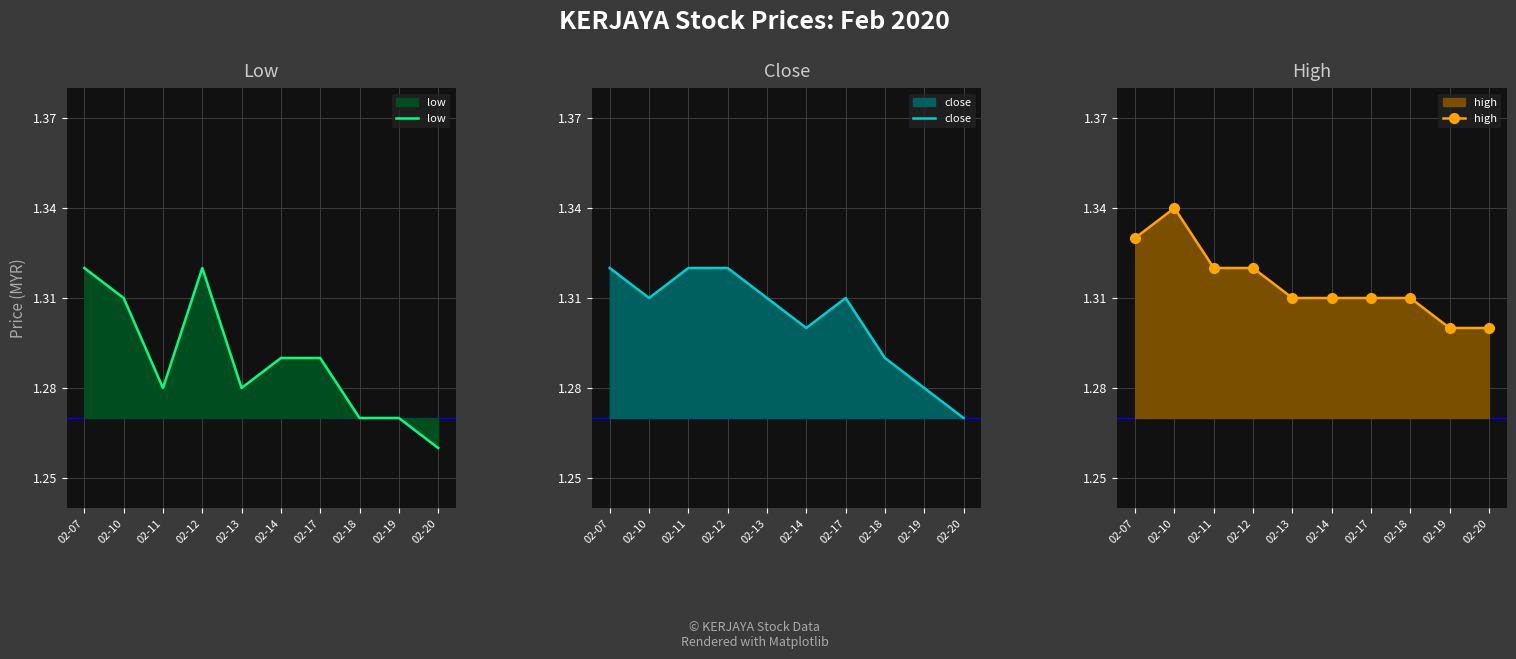

True or false: high and low cross at least once.

False